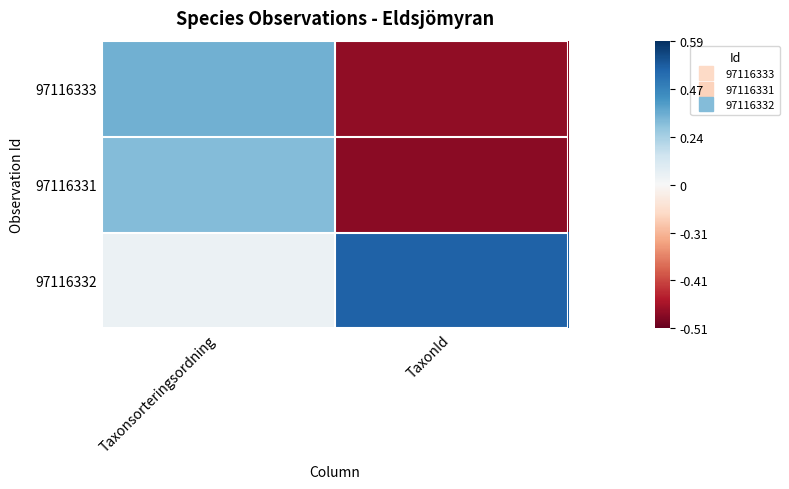

Which series changed the most between Taxonsorteringsordning and TaxonId?

97116333